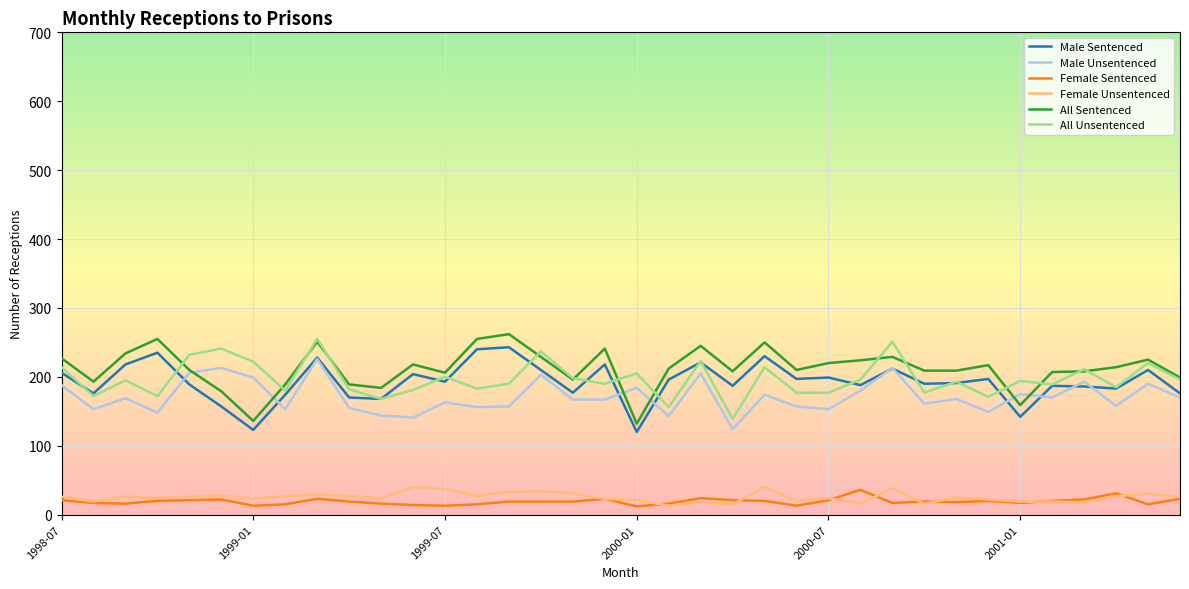

True or false: Female Unsentenced and All Sentenced intersect in this chart.

False